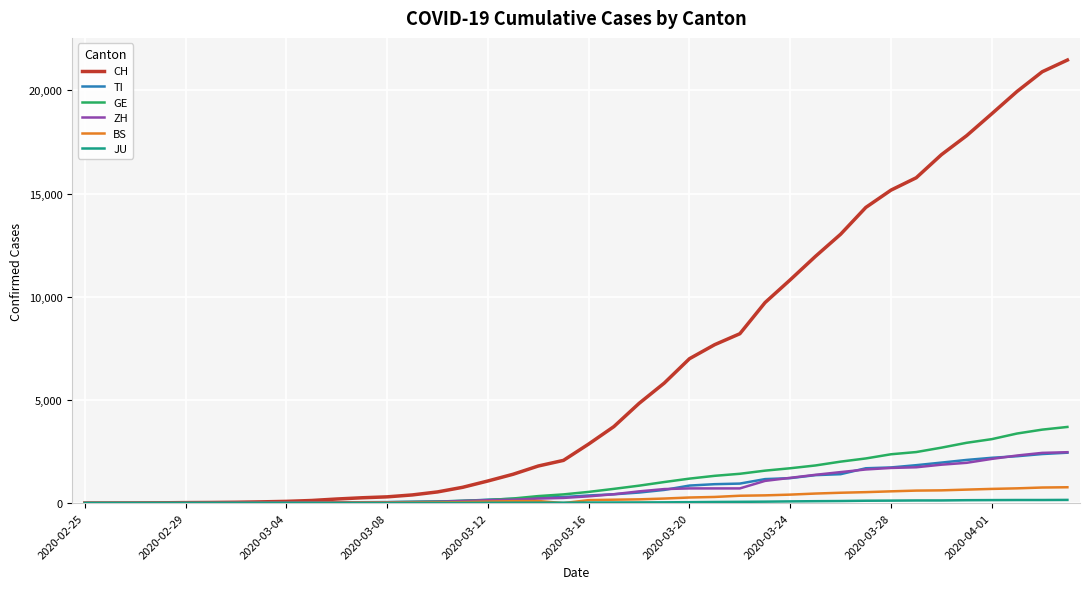

What is the highest value of the ZH series?

2466